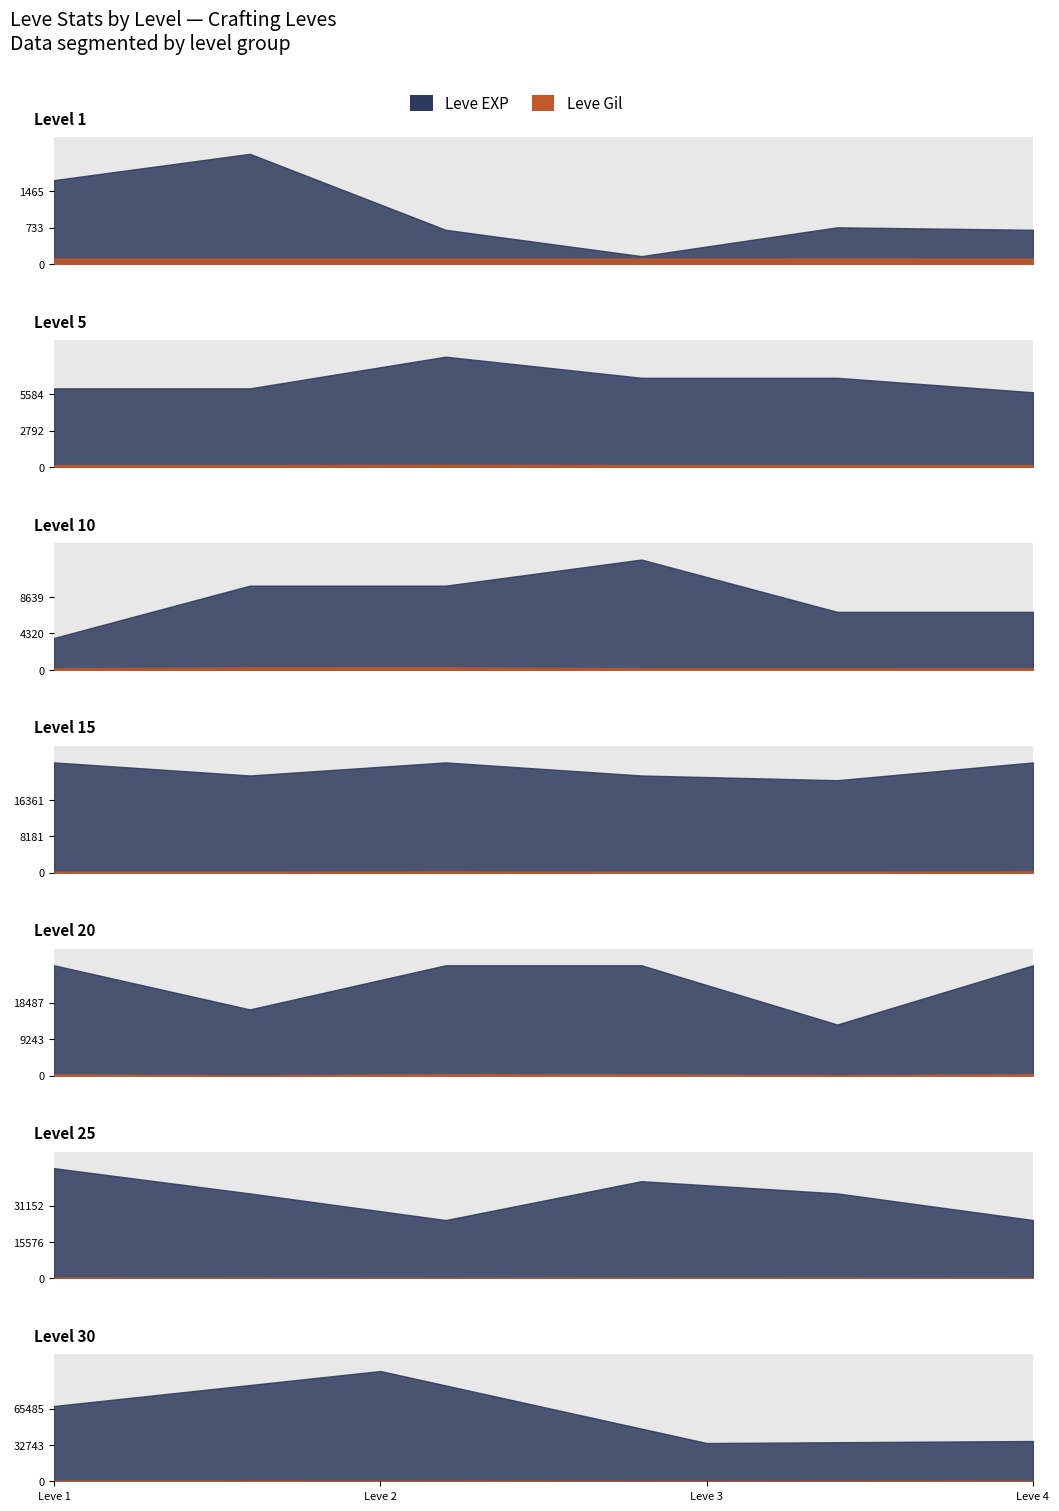

True or false: Leve EXP and Leve Gil cross at least once.

False